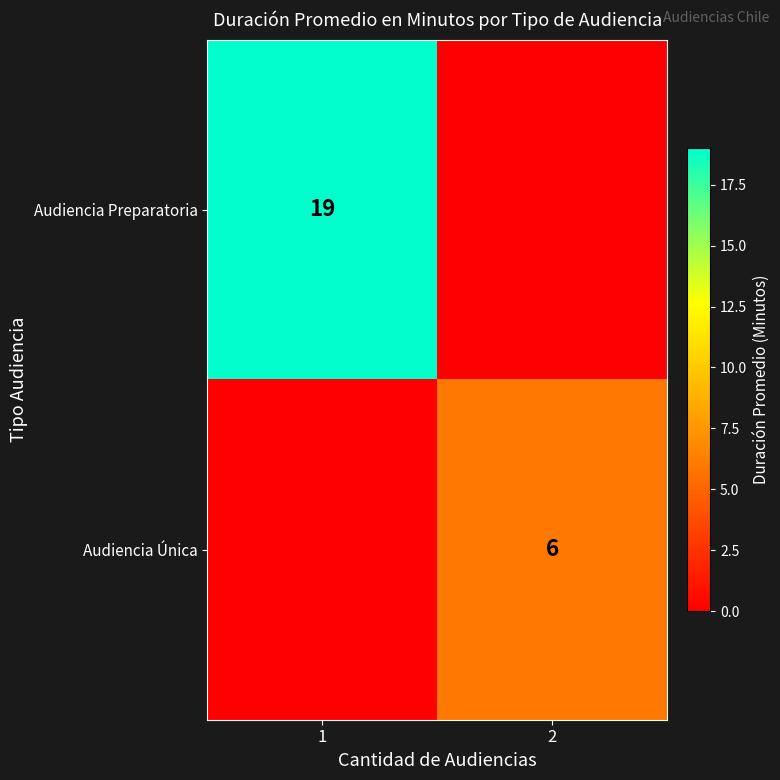

Is it true that Audiencia Preparatoria equals 10 at 1?

False